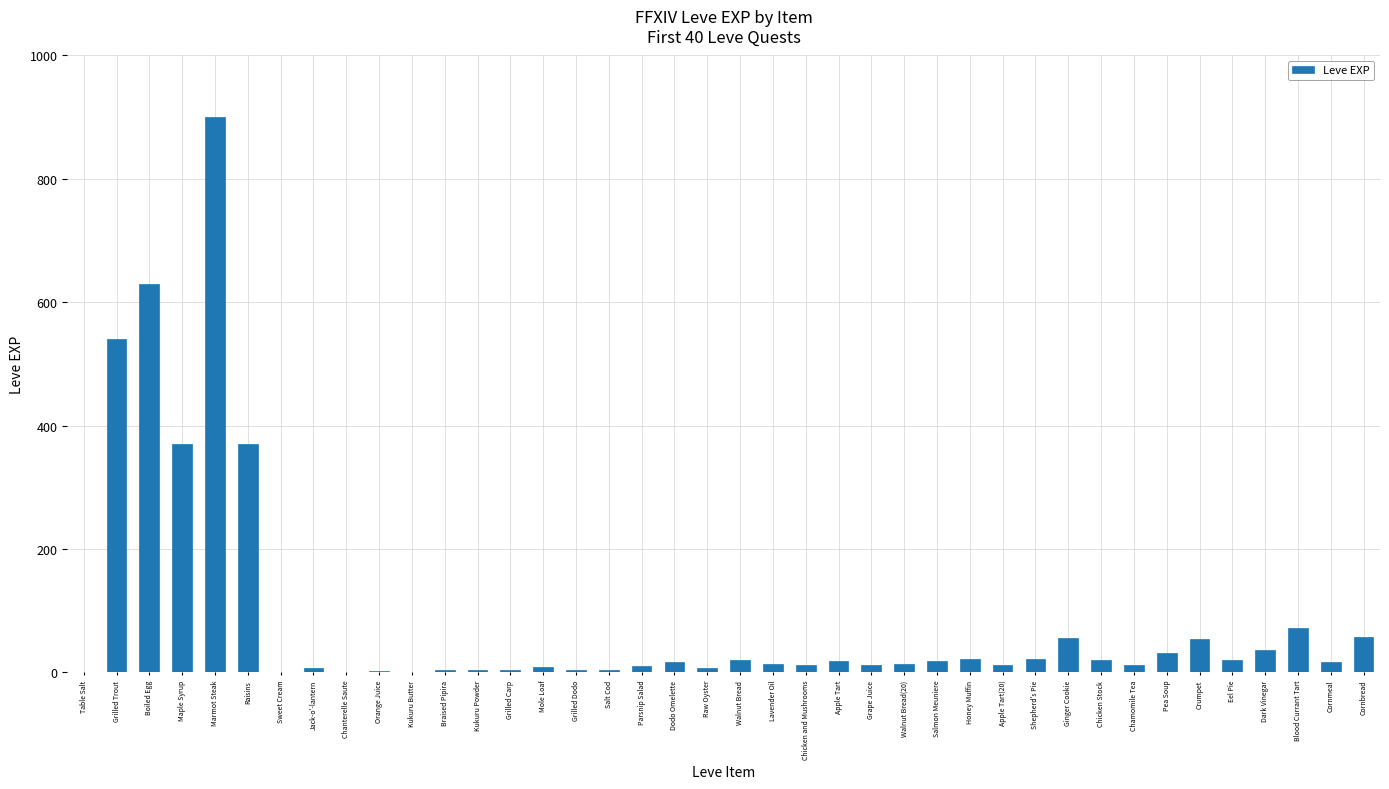

What is the sum of all values?

3413